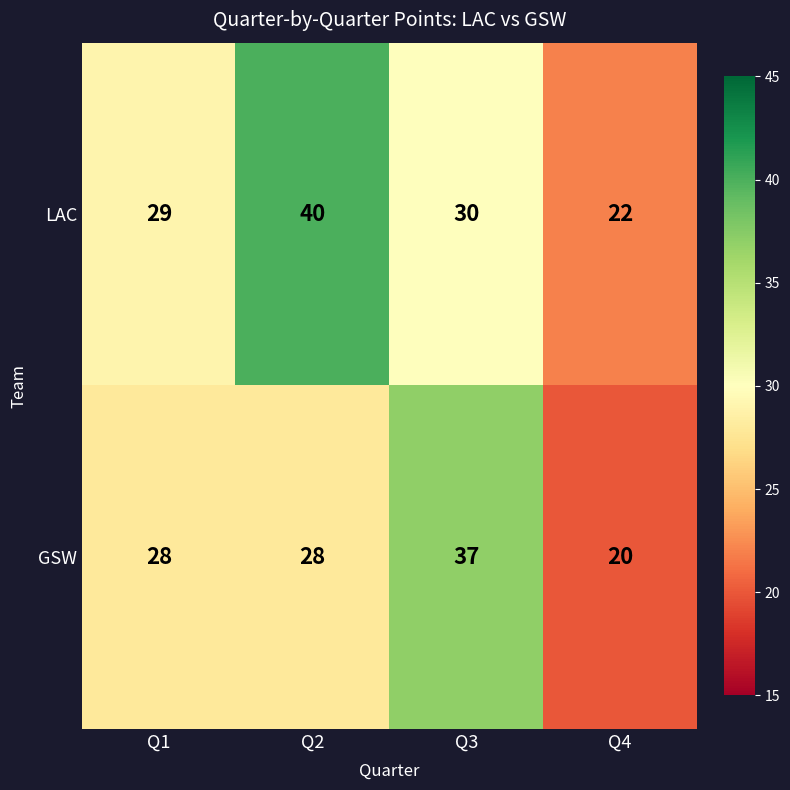

What is the spread (max minus min) of values at Q3?

7